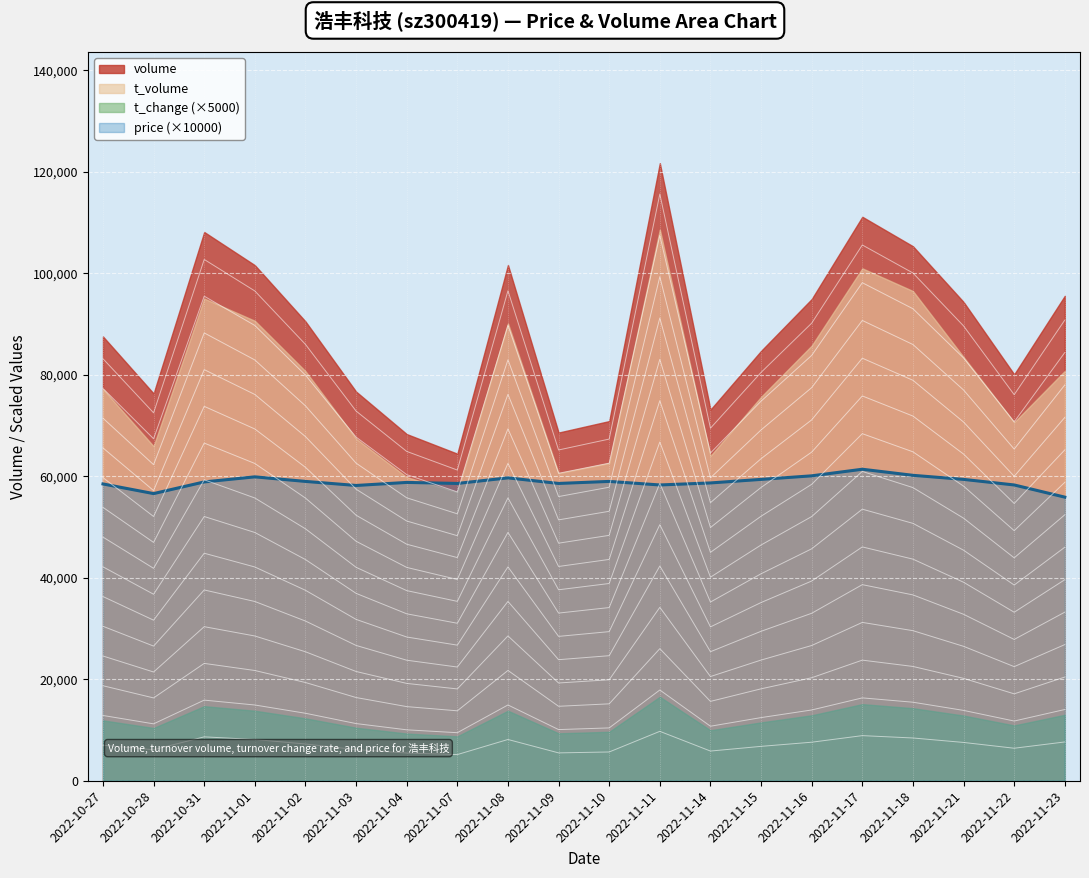

True or false: t_change and t_volume cross at least once.

False